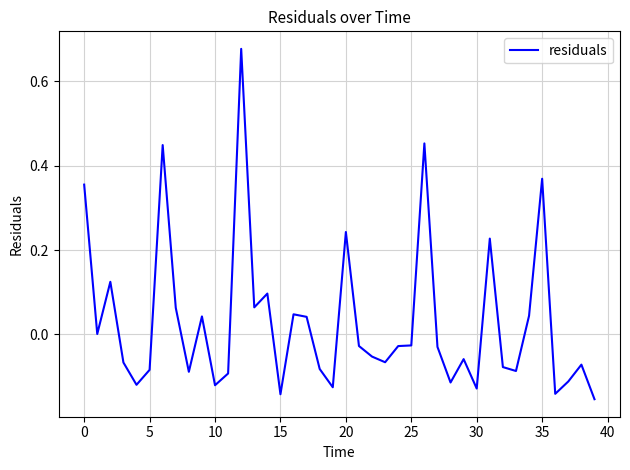

What is the difference between the maximum and minimum values?

0.8